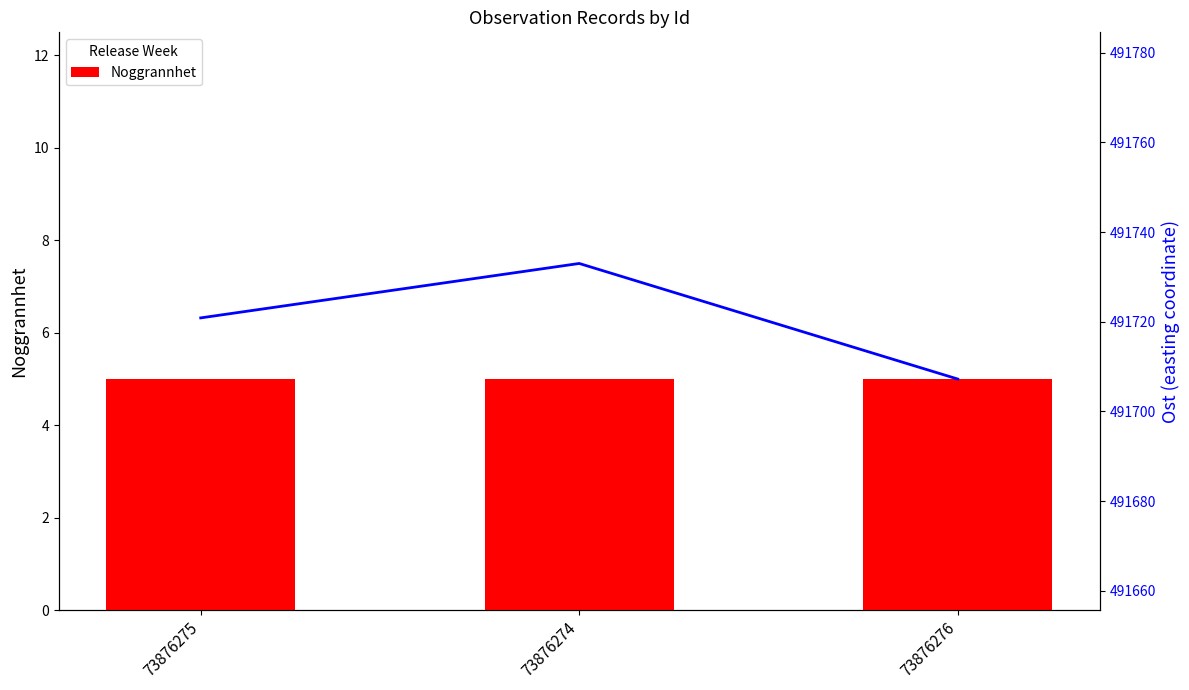

How many groups of bars are there?

3